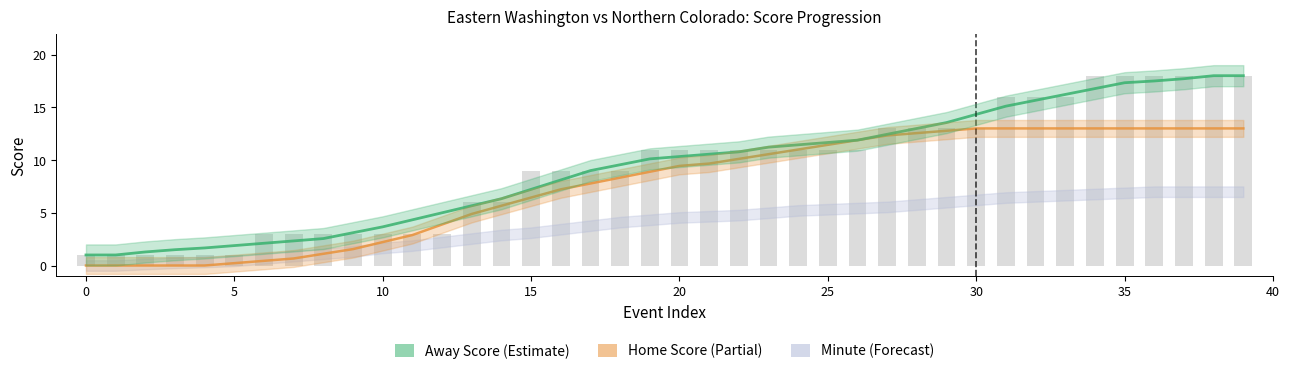

The value of Away Score at 9 is 4.9. True or false?

False